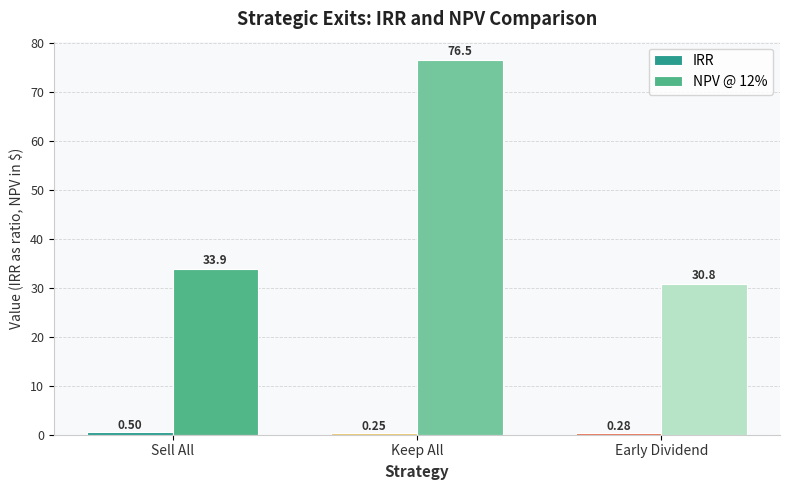

Which series has the widest spread of values?

NPV @ 12%